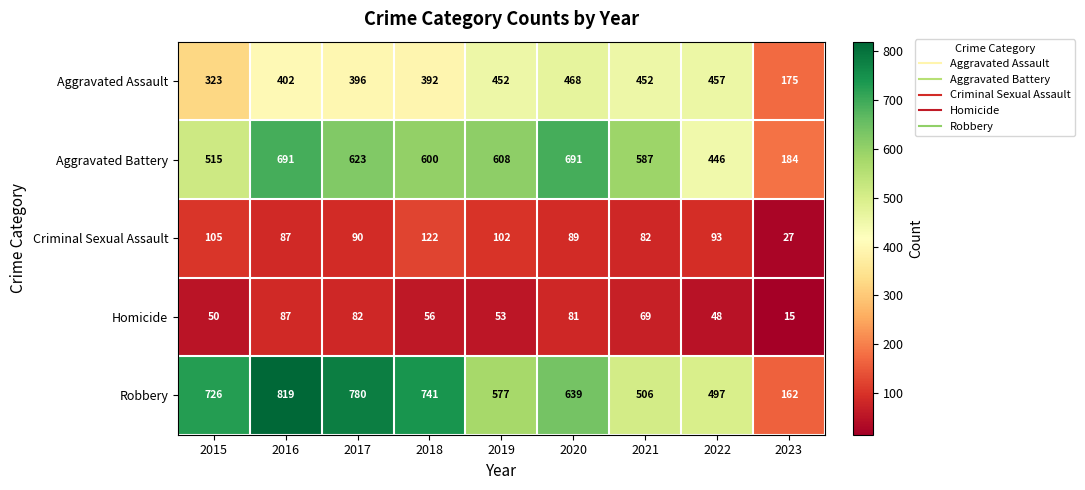

Which series has the widest spread of values?

Robbery